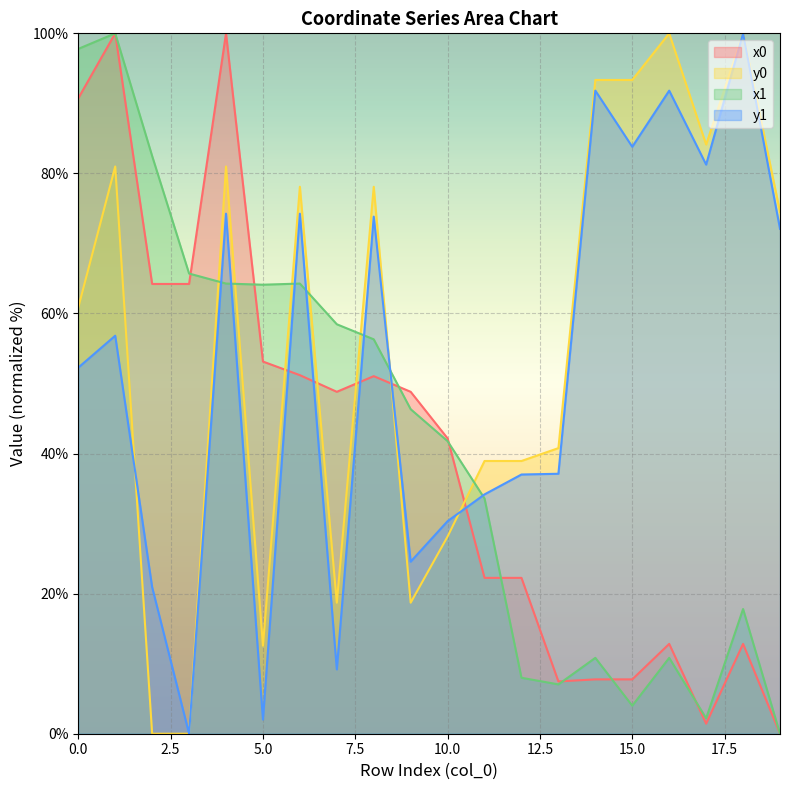

How many interior local valleys does the x1 series have?

4